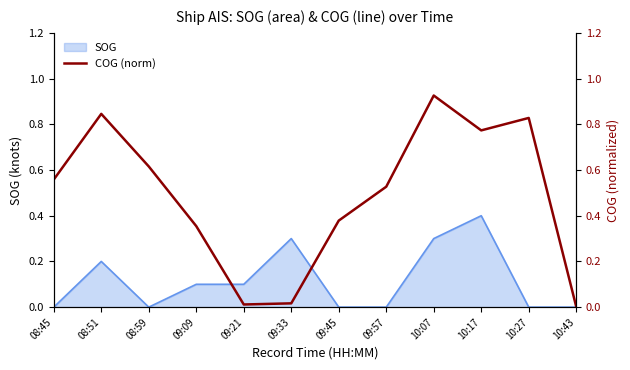

Count the number of categories in the chart.

12